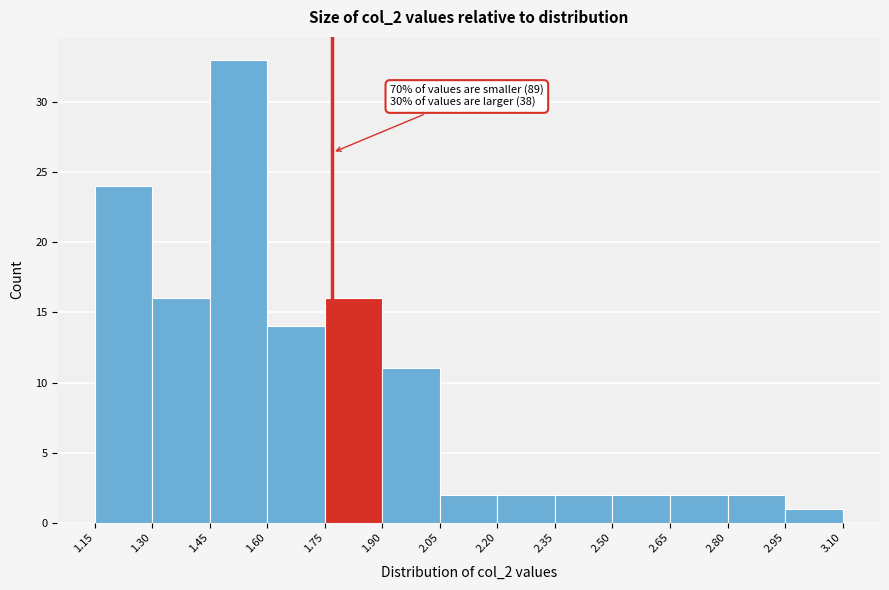

Which range on the x-axis has the tallest bar?

1.45 to 1.60